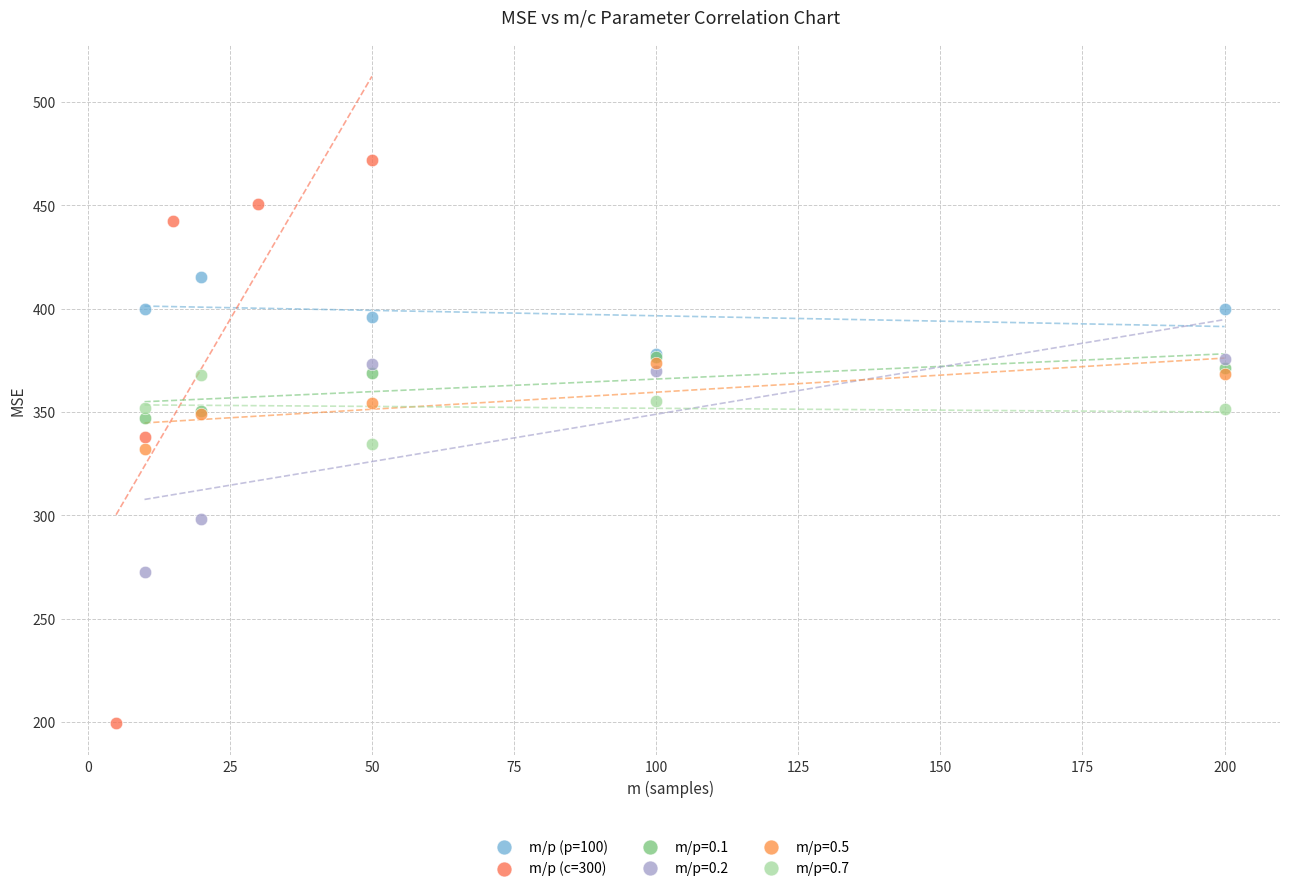

Which series contains the highest Y value?

m/p (c=300)